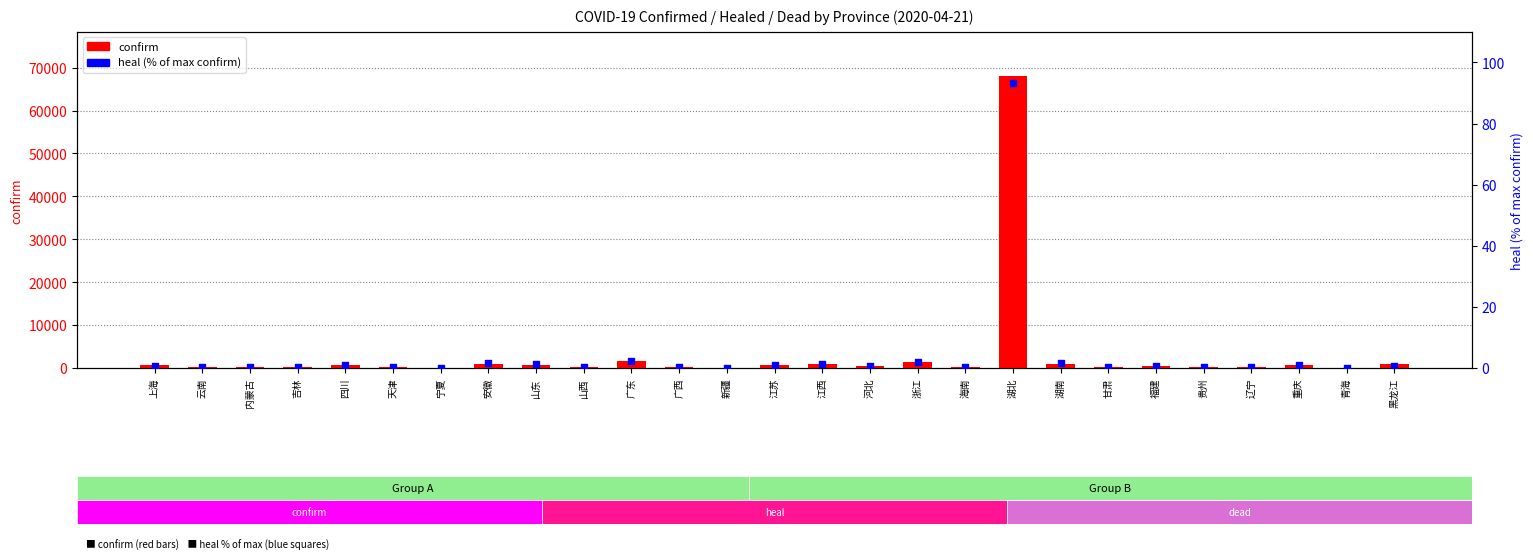

At which category is the sum across all series the highest?

湖北